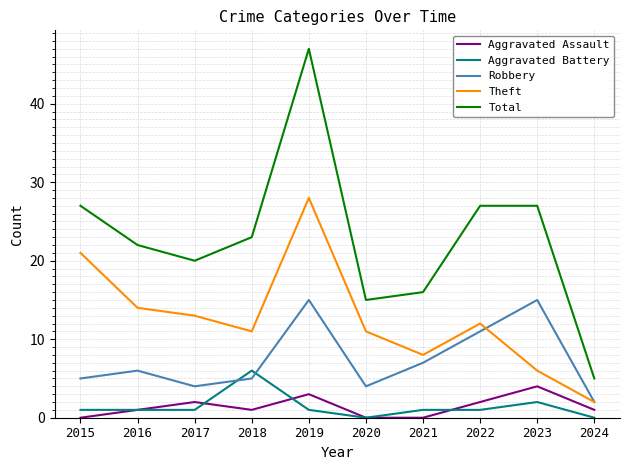

What is the spread (max minus min) of values at 2022?

26